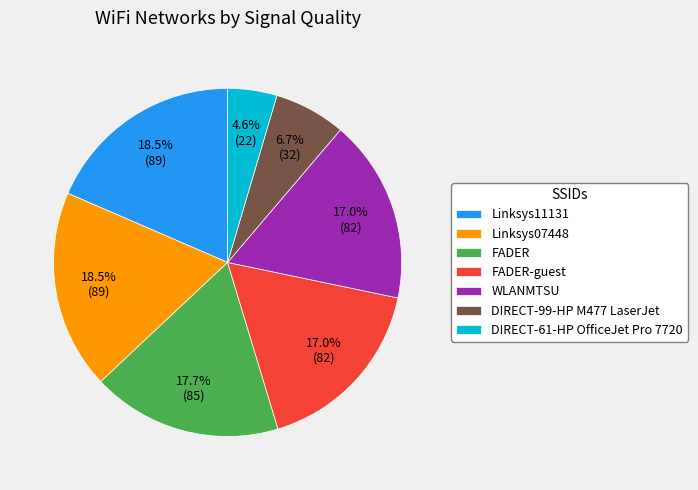

The FADER-guest slice represents 17% of the pie. True or false?

True